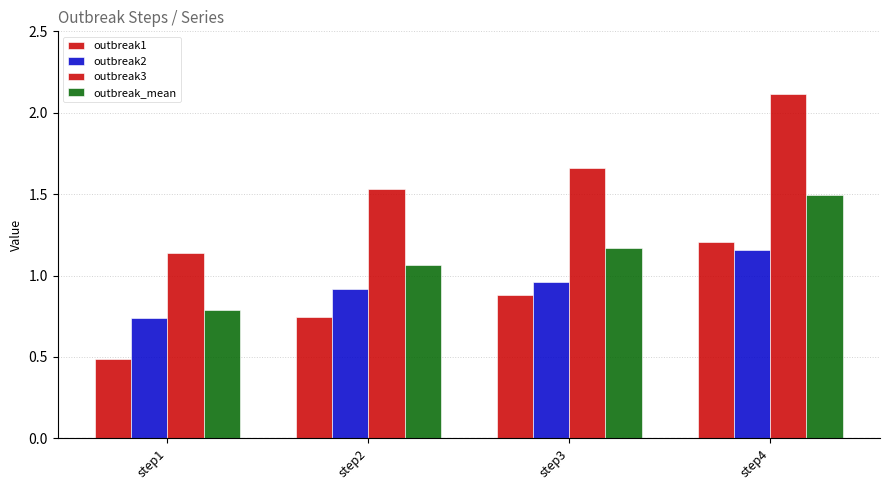

Is the value of outbreak3 at step3 greater than the value of outbreak2 at step2?

Yes